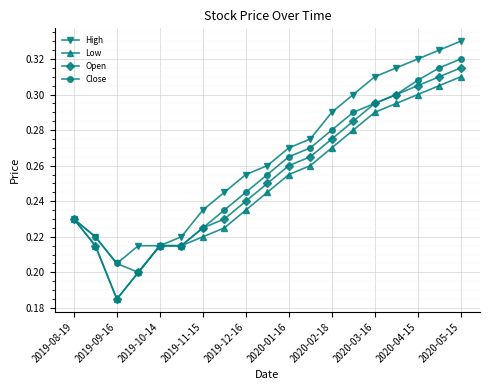

List the series in order of their overall mean, highest first.

High, Close, Open, Low